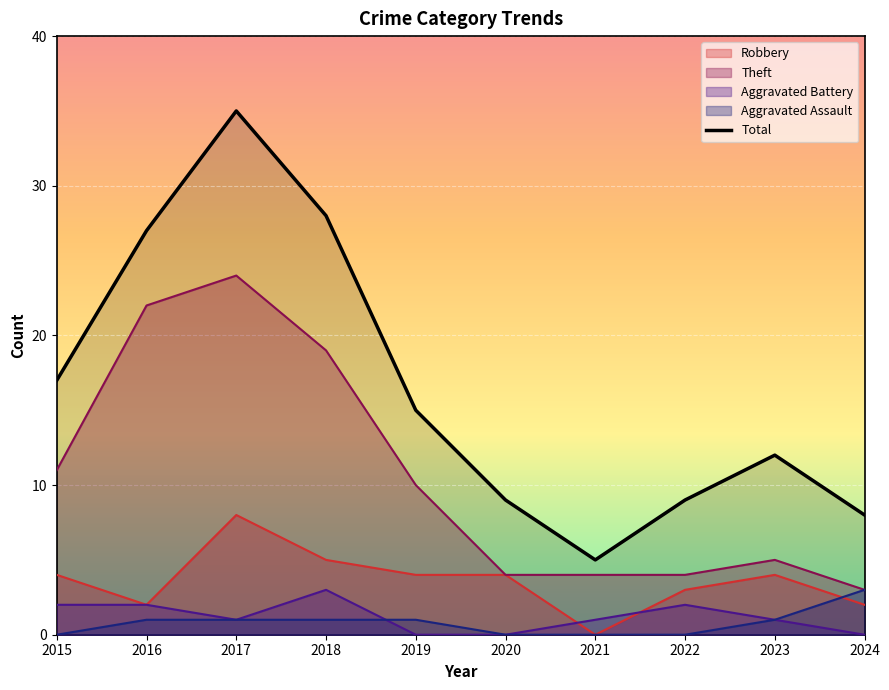

How many points are lower than both their immediate neighbors (excluding endpoints)?

1